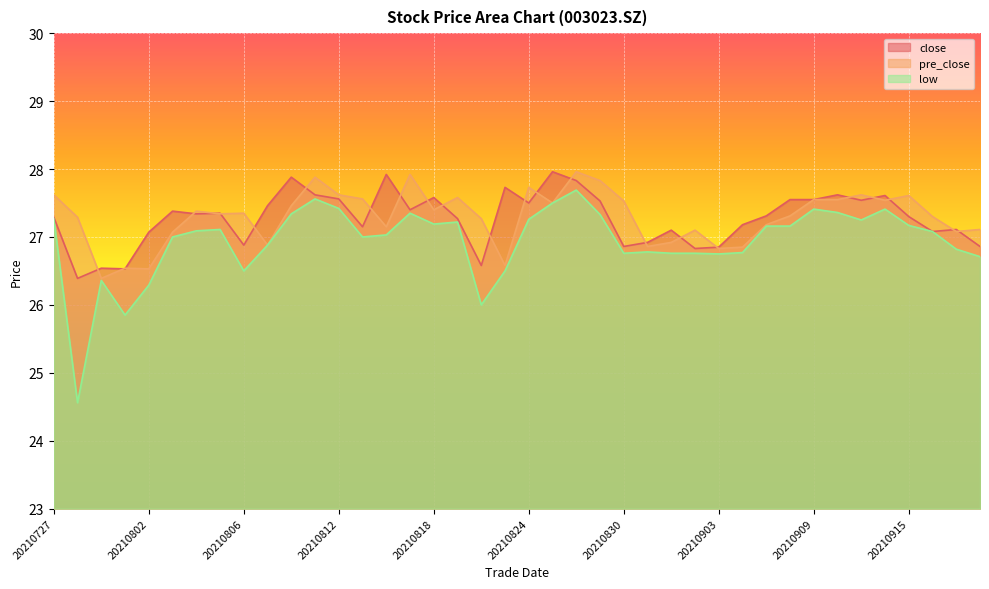

List the labels in order of close value, largest first.

20210825, 20210816, 20210810, 20210826, 20210823, 20210811, 20210910, 20210914, 20210818, 20210812, 20210908, 20210909, 20210913, 20210827, 20210824, 20210809, 20210817, 20210803, 20210805, 20210804, 20210907, 20210915, 20210727, 20210819, 20210906, 20210813, 20210917, 20210901, 20210916, 20210802, 20210831, 20210806, 20210830, 20210922, 20210903, 20210902, 20210820, 20210729, 20210730, 20210728